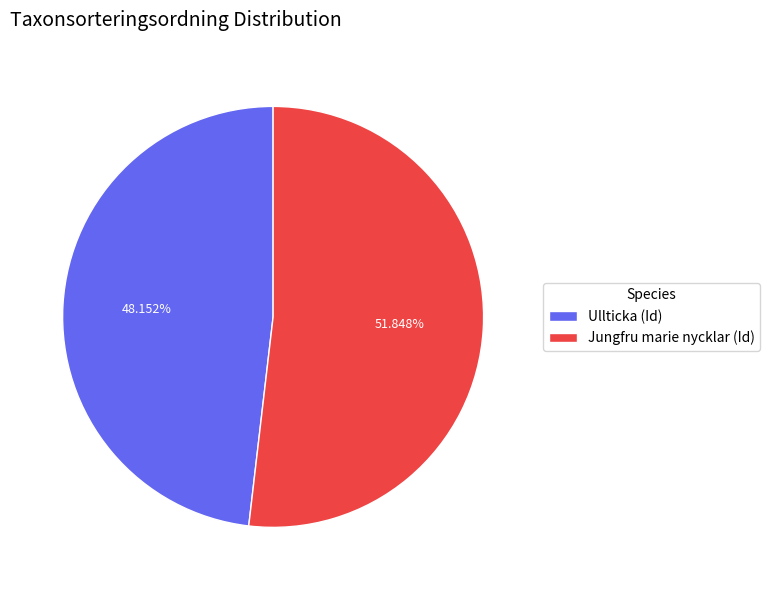

Which slice represents more than half of the pie?

Jungfru marie nycklar